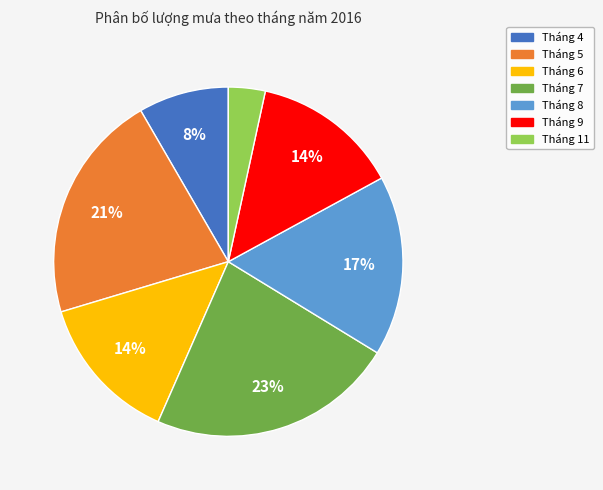

Is there any slice that represents more than half of the pie?

No